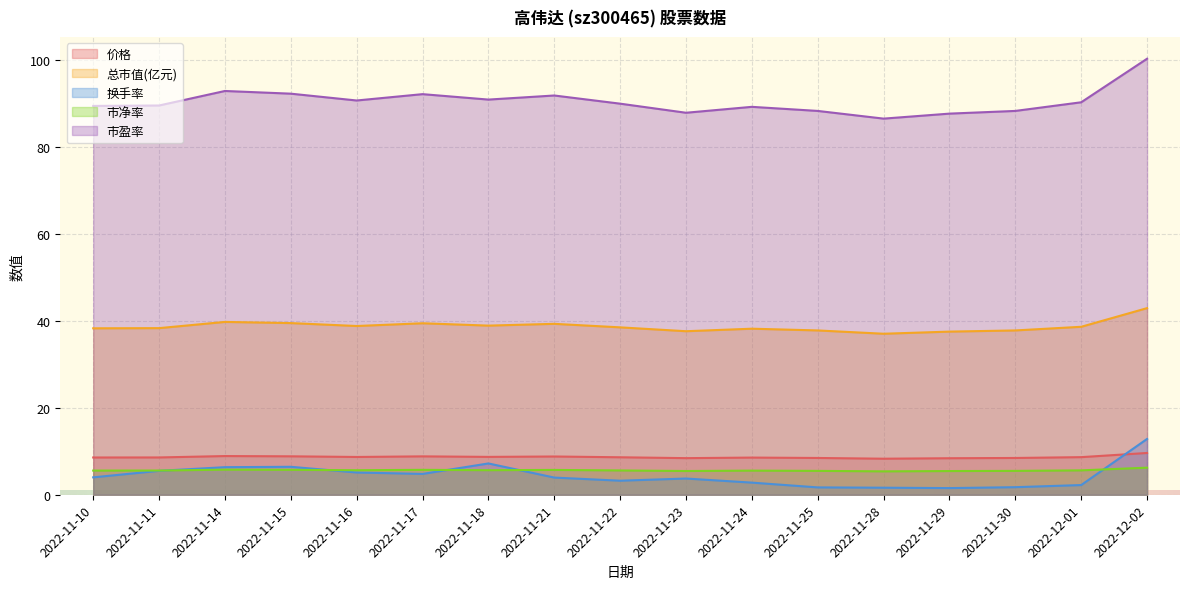

Reading right to left, extract all data points from this chart.

市盈率: 2022-12-02=100.3	2022-12-01=90.3	2022-11-30=88.3	2022-11-29=87.7	2022-11-28=86.5	2022-11-25=88.3	2022-11-24=89.2	2022-11-23=87.9	2022-11-22=90.0	2022-11-21=91.8	2022-11-18=90.9	2022-11-17=92.2	2022-11-16=90.7	2022-11-15=92.3	2022-11-14=92.9	2022-11-11=89.5	2022-11-10=89.5
价格: 2022-12-02=9.6	2022-12-01=8.7	2022-11-30=8.5	2022-11-29=8.4	2022-11-28=8.3	2022-11-25=8.5	2022-11-24=8.6	2022-11-23=8.4	2022-11-22=8.6	2022-11-21=8.8	2022-11-18=8.7	2022-11-17=8.8	2022-11-16=8.7	2022-11-15=8.8	2022-11-14=8.9	2022-11-11=8.6	2022-11-10=8.6
总市值(亿元): 2022-12-02=42.9	2022-12-01=38.6	2022-11-30=37.8	2022-11-29=37.5	2022-11-28=37.0	2022-11-25=37.8	2022-11-24=38.2	2022-11-23=37.6	2022-11-22=38.5	2022-11-21=39.3	2022-11-18=38.9	2022-11-17=39.5	2022-11-16=38.8	2022-11-15=39.5	2022-11-14=39.8	2022-11-11=38.3	2022-11-10=38.3
换手率: 2022-12-02=12.8	2022-12-01=2.2	2022-11-30=1.7	2022-11-29=1.5	2022-11-28=1.6	2022-11-25=1.7	2022-11-24=2.8	2022-11-23=3.7	2022-11-22=3.2	2022-11-21=4.0	2022-11-18=7.2	2022-11-17=4.8	2022-11-16=5.1	2022-11-15=6.4	2022-11-14=6.3	2022-11-11=5.5	2022-11-10=4.0
市净率: 2022-12-02=6.2	2022-12-01=5.6	2022-11-30=5.5	2022-11-29=5.5	2022-11-28=5.4	2022-11-25=5.5	2022-11-24=5.5	2022-11-23=5.5	2022-11-22=5.6	2022-11-21=5.7	2022-11-18=5.7	2022-11-17=5.7	2022-11-16=5.6	2022-11-15=5.7	2022-11-14=5.8	2022-11-11=5.6	2022-11-10=5.6